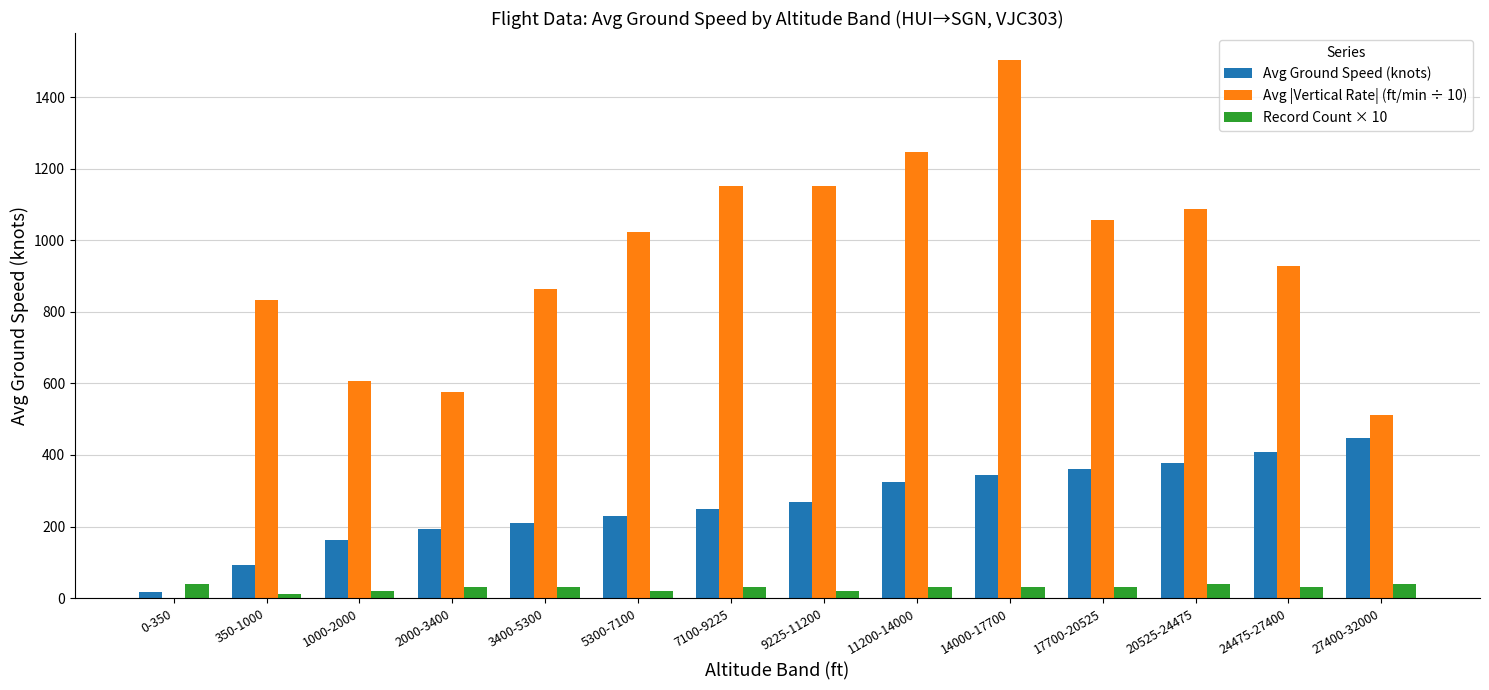

Which series has the largest total across all categories?

Avg |Vertical Rate| (ft/min ÷ 10)